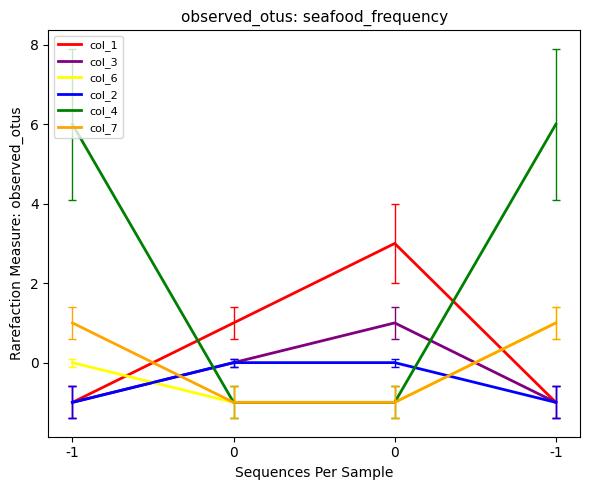

Which series has the largest total across all categories?

col_4